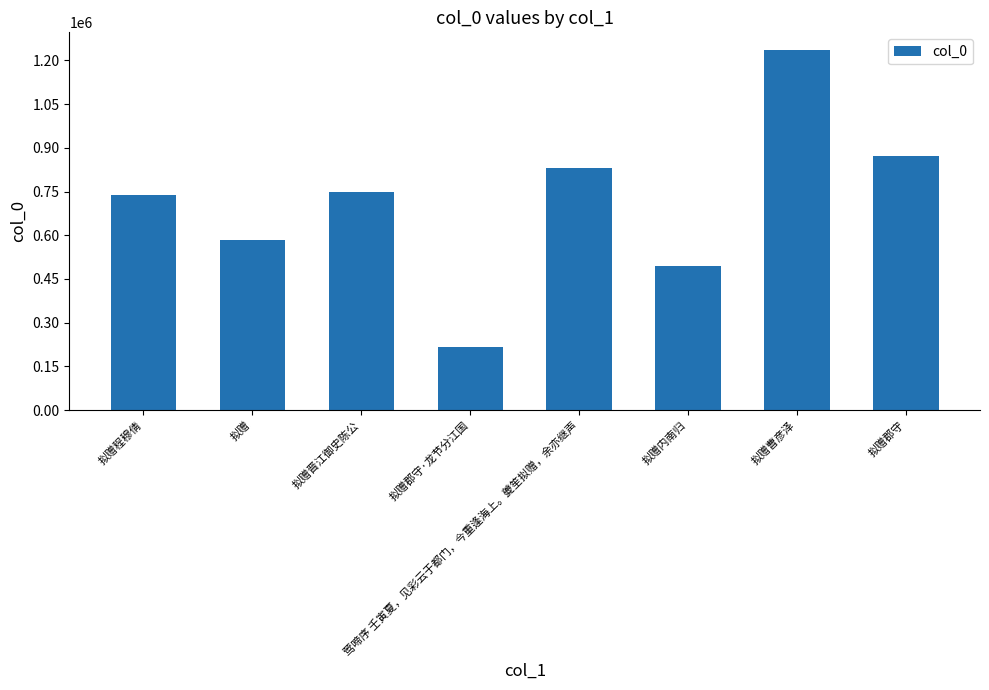

At which category does the chart reach its peak across all series?

拟赠曹彦泽